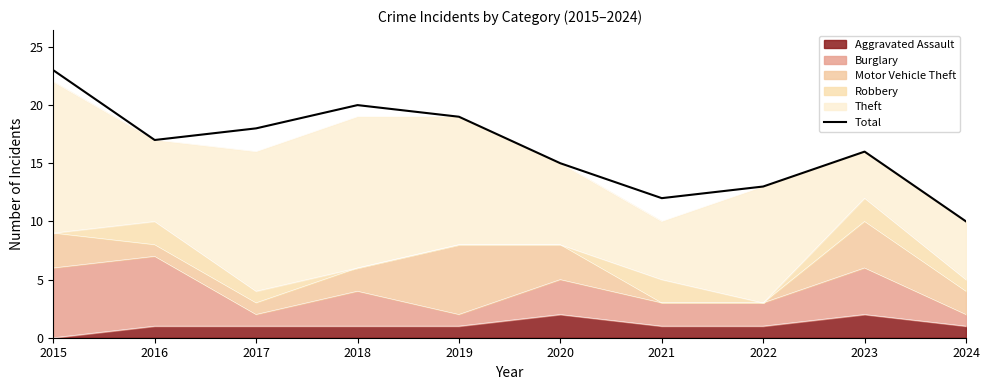

List the labels in order of value, smallest first.

2024, 2021, 2022, 2020, 2023, 2016, 2017, 2019, 2018, 2015